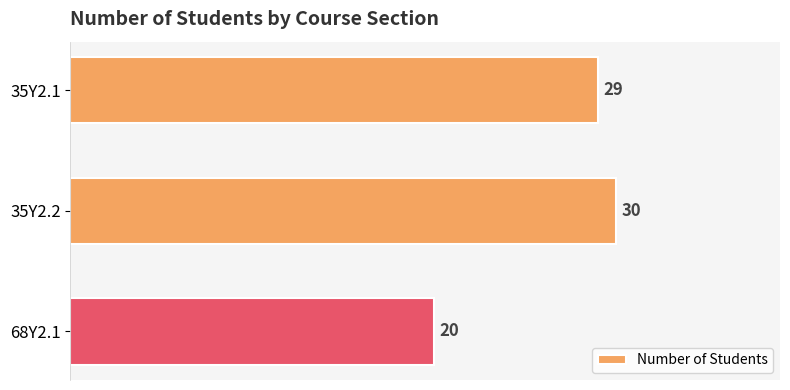

Approximately how many times larger is the value at 68Y2.1 compared to 35Y2.2?

0.7